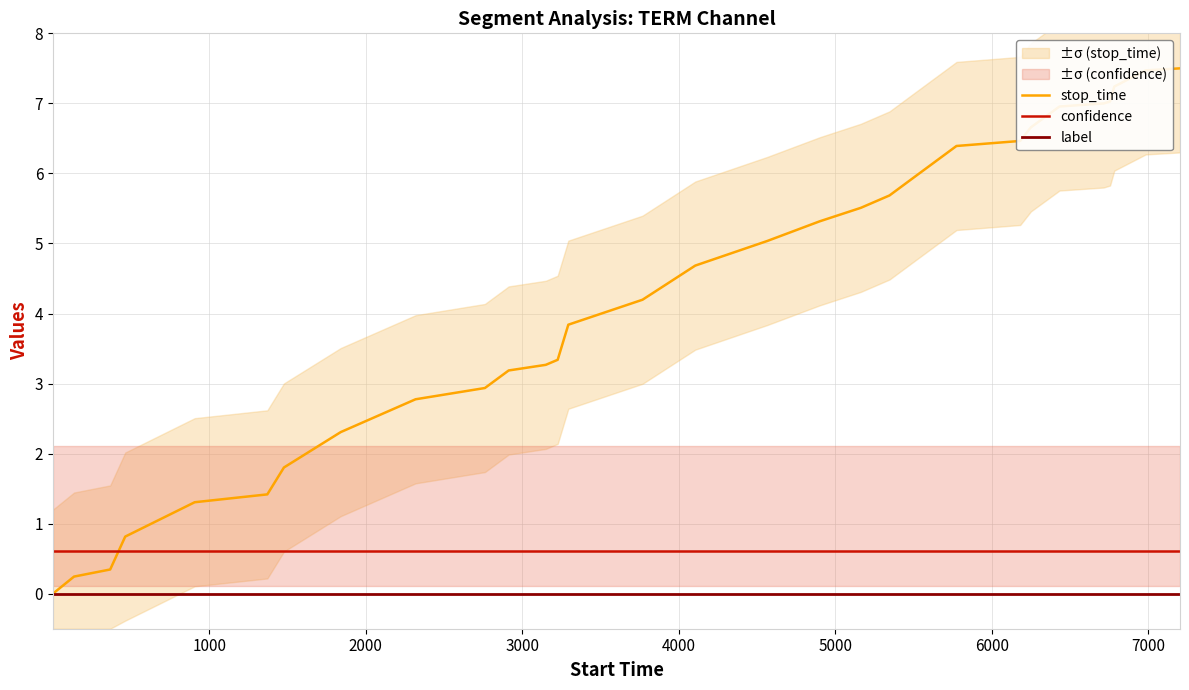

Is the value of stop_time at 27 greater than the value of confidence at 22?

Yes